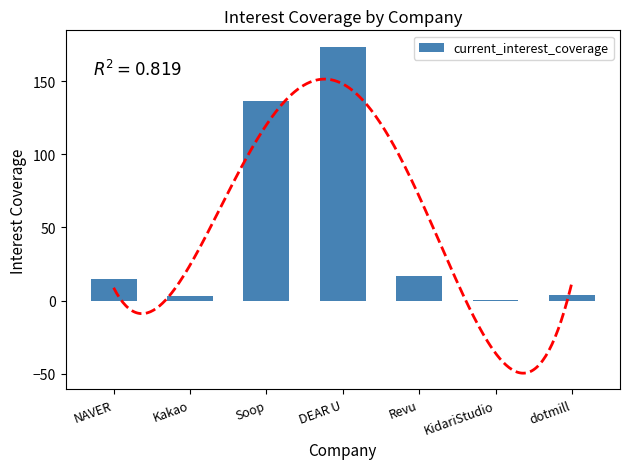

Read the value at Revu.

16.5